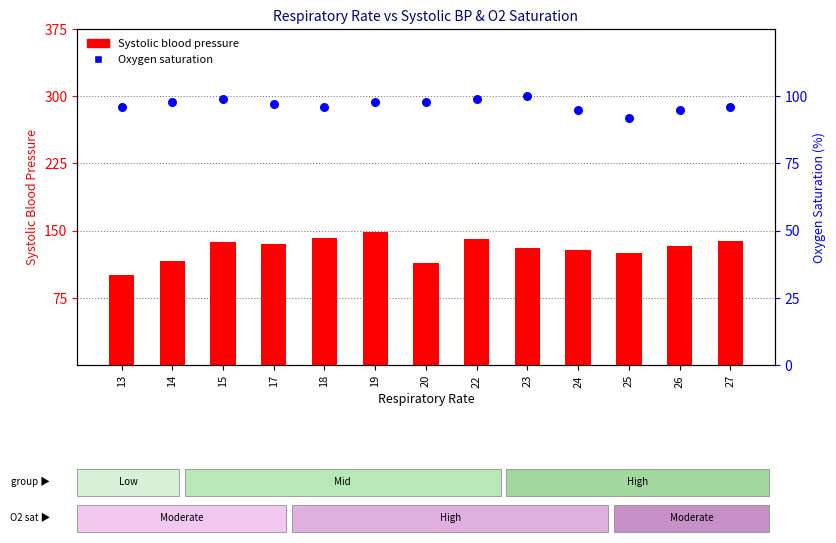

At which category is the sum across all series the highest?

19